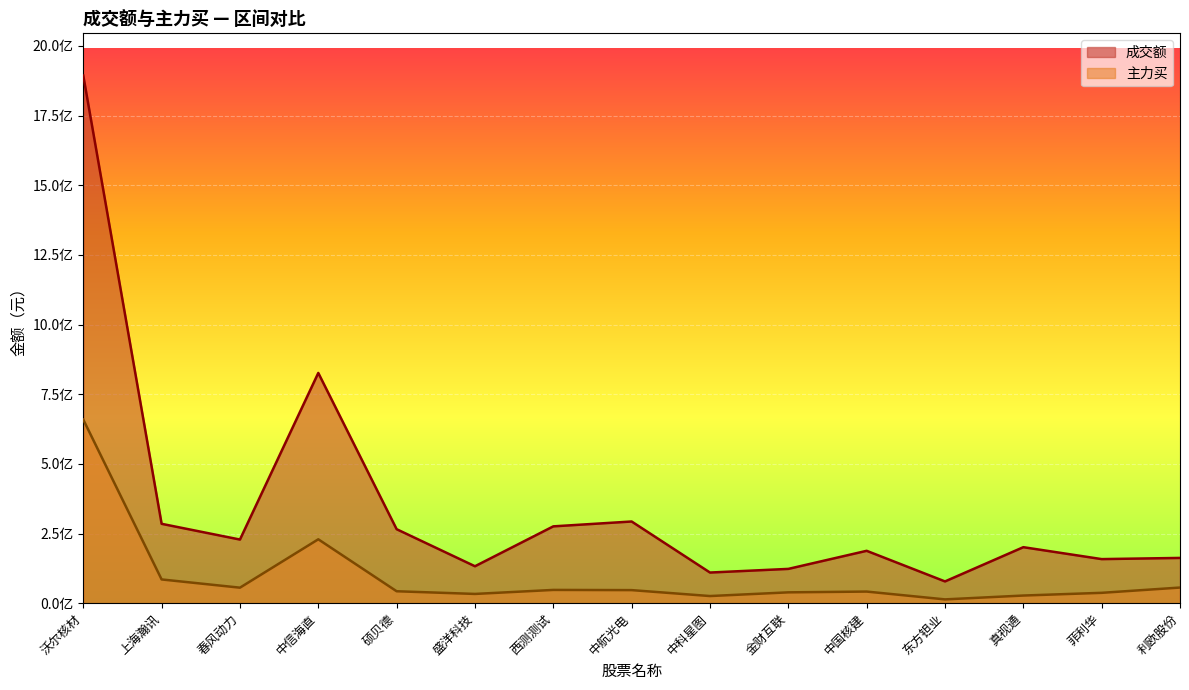

List the series in order of their overall mean, highest first.

成交额, 主力买